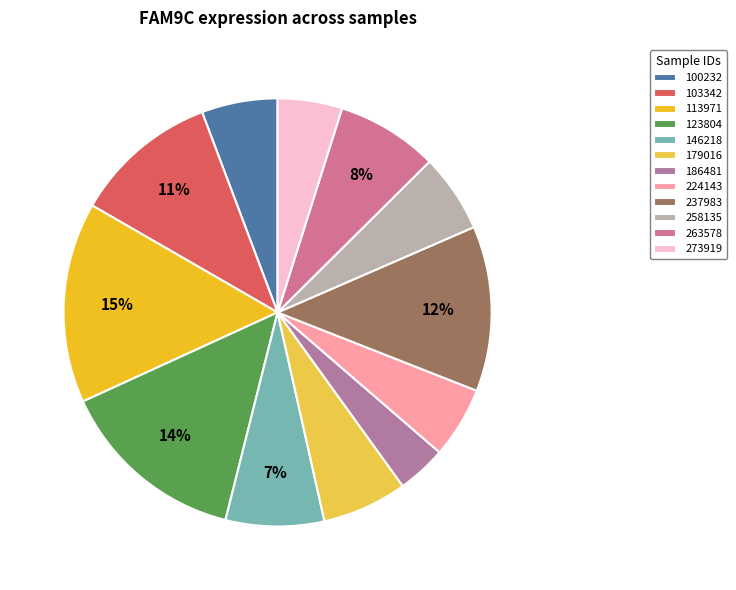

Approximately how many times larger is the value at 123804 compared to 237983?

1.1